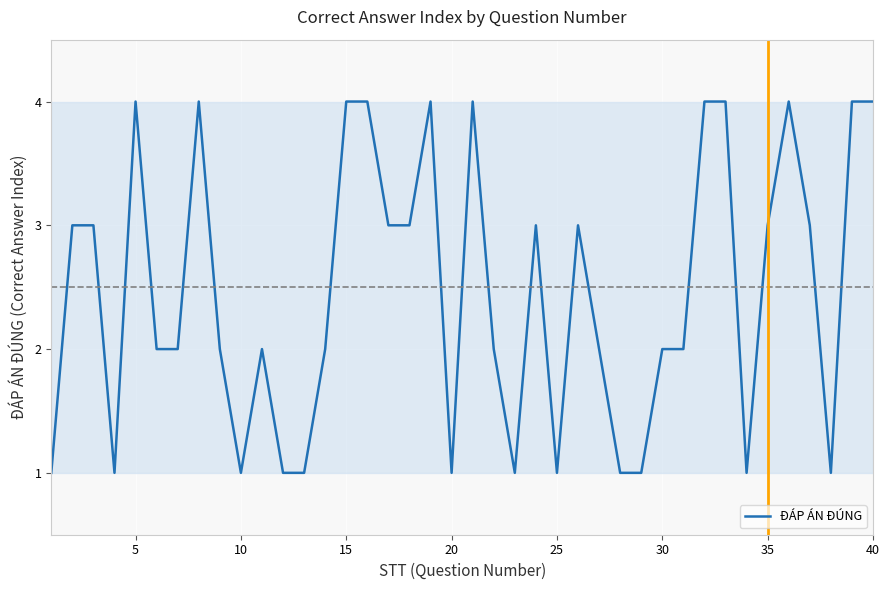

Is this an area chart (filled region under the line)?

No